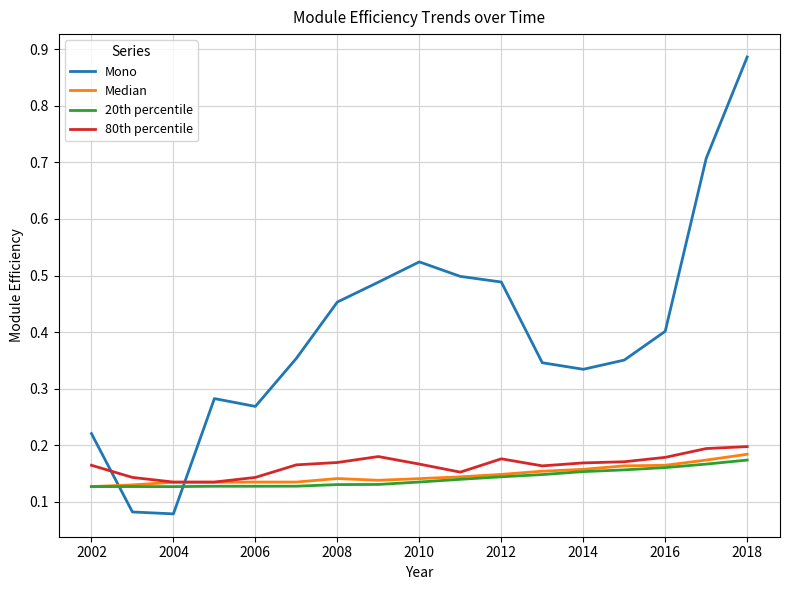

Which series has the largest range (max minus min)?

Mono